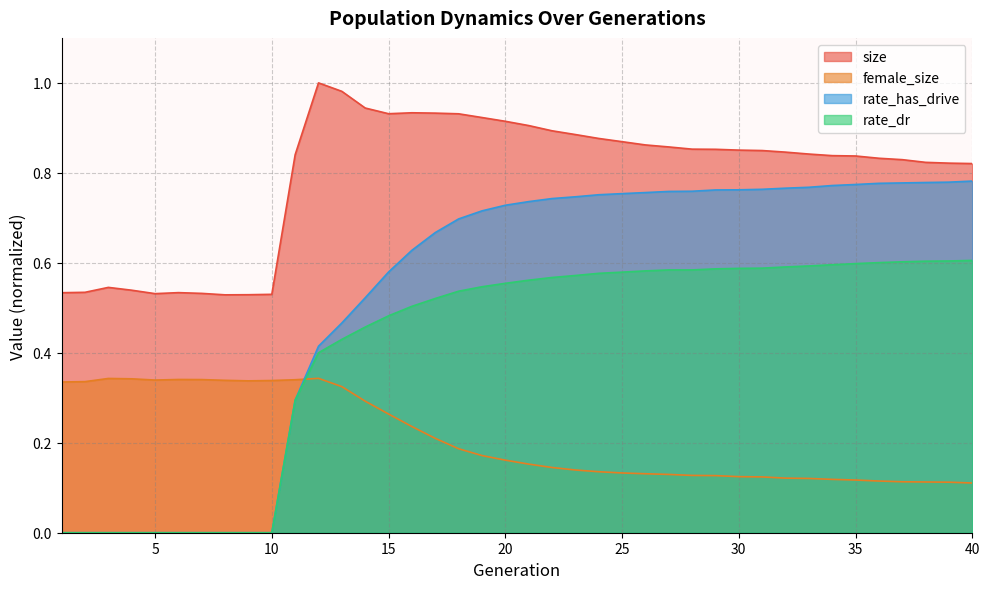

How many lines are shown in the chart?

4